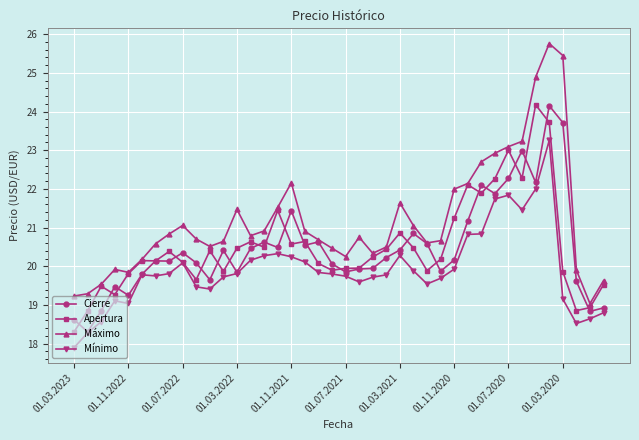

True or false: Cierre has more than 0 points higher than both neighbors.

True